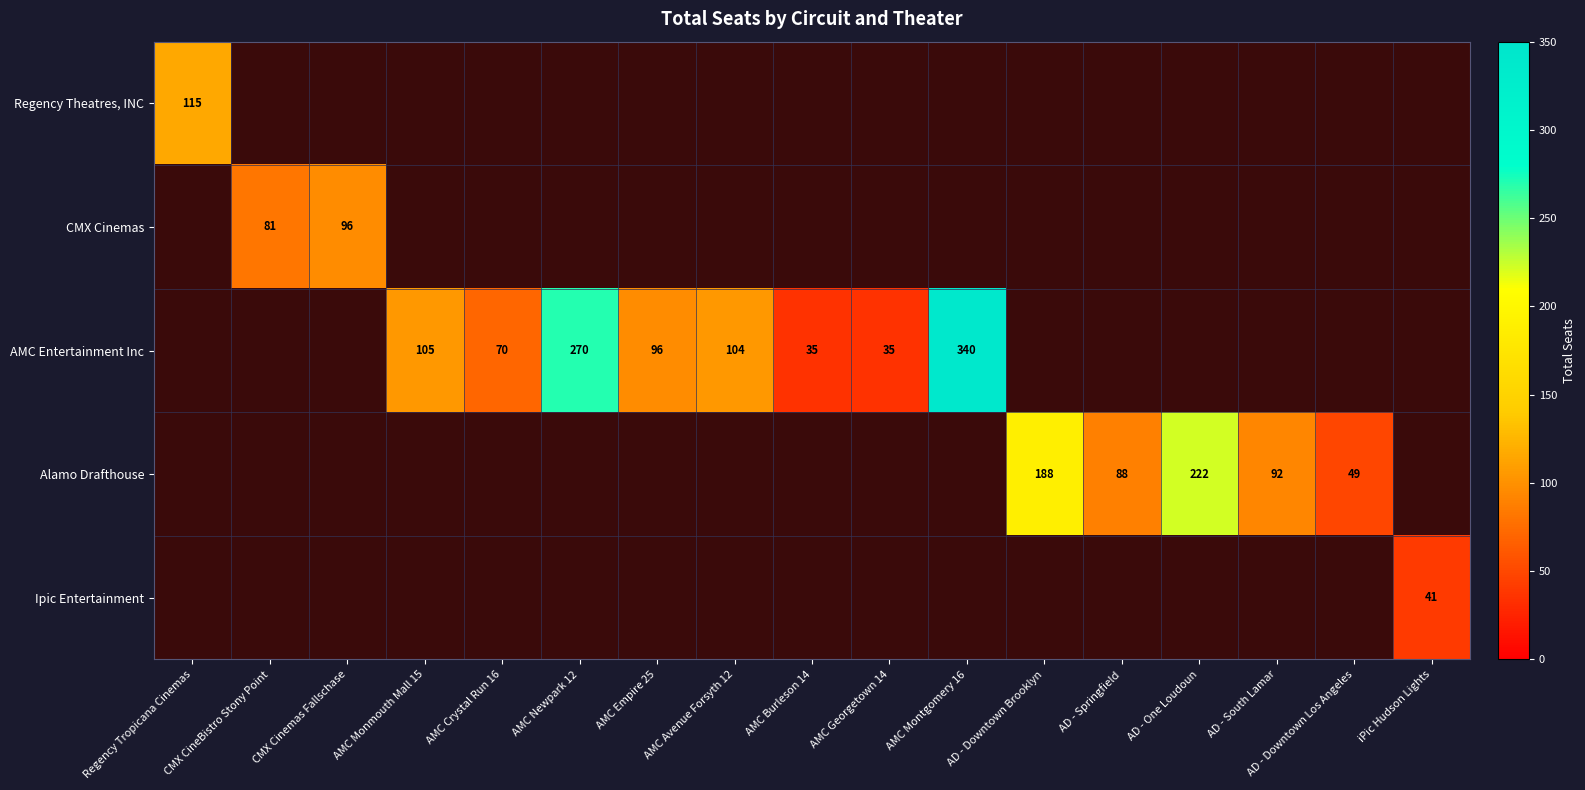

True or false: CMX Cinemas has a value of 118 at CMX CineBistro Stony Point.

False